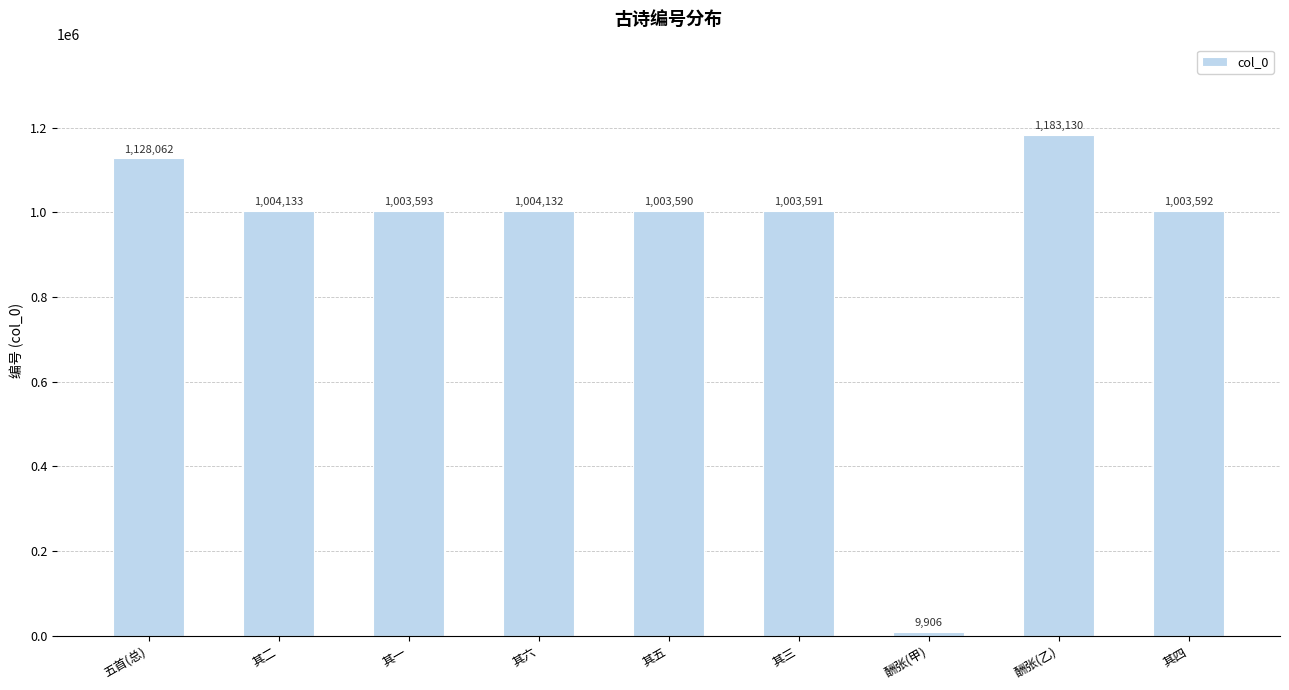

Are the bars grouped side by side (vs. stacked)?

No